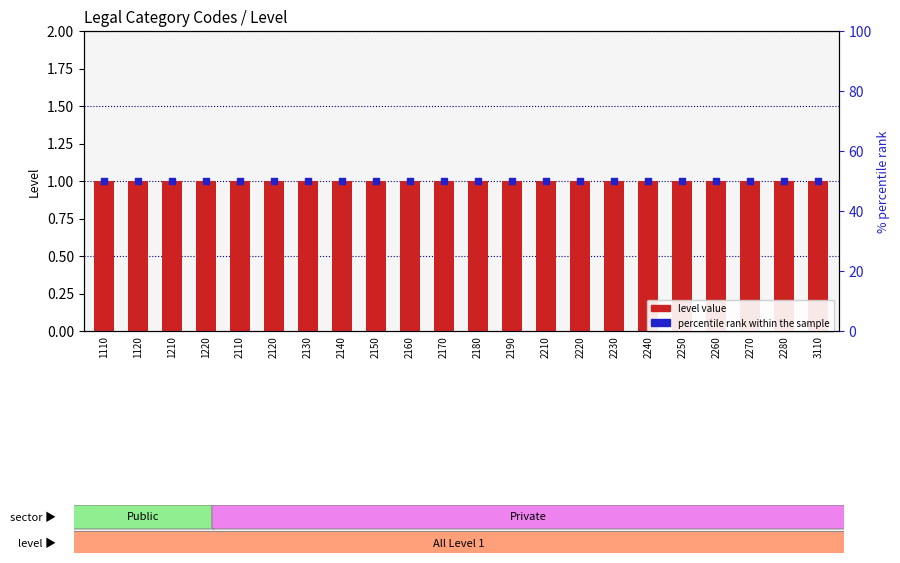

Is the value of percentile rank within the sample at 1120 greater than the value of level value at 2240?

Yes